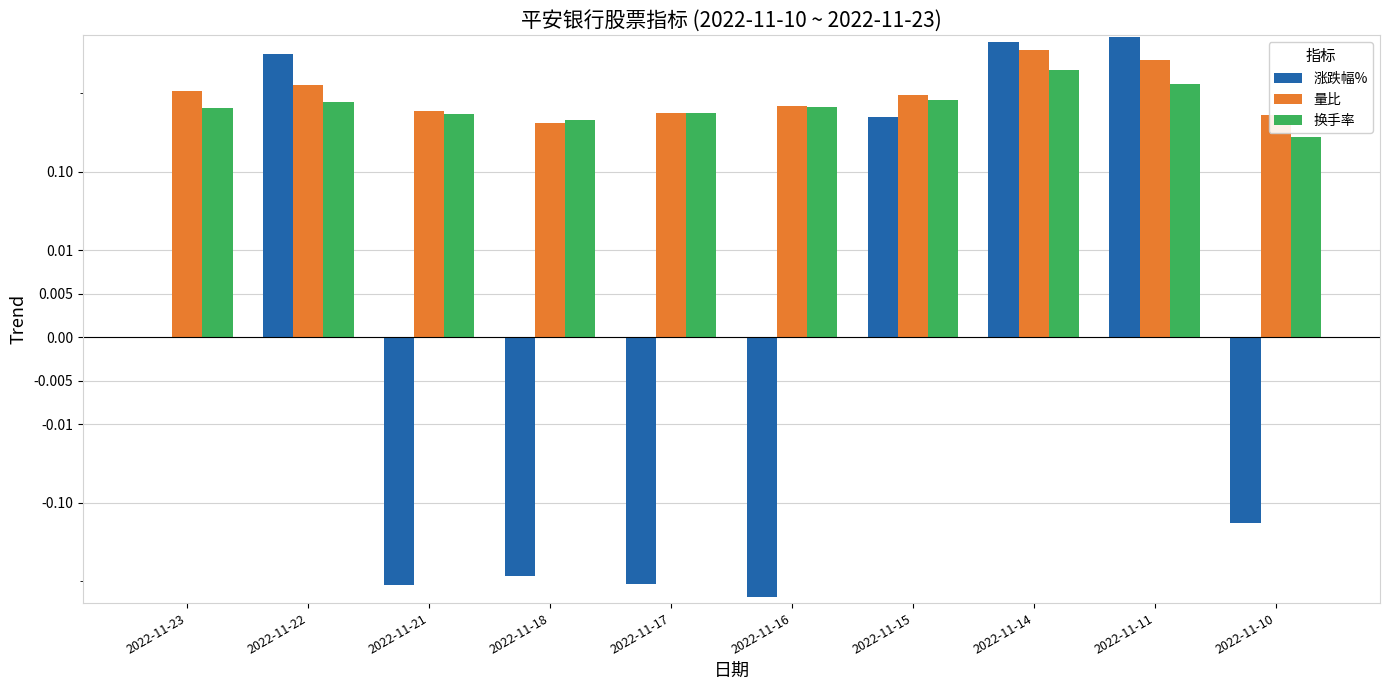

What is the sum of the 量比 values at 2022-11-21 and 2022-11-22?

1.9